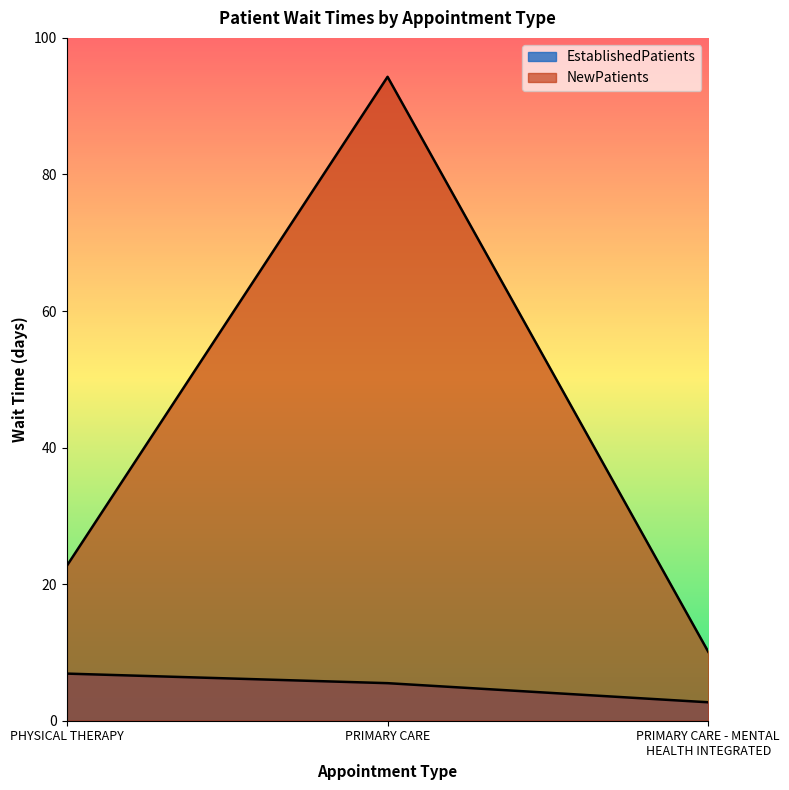

Reading left to right, what are all the values shown in this chart?

EstablishedPatients: 6.9	5.5	2.7
NewPatients: 22.7	94.3	10.1